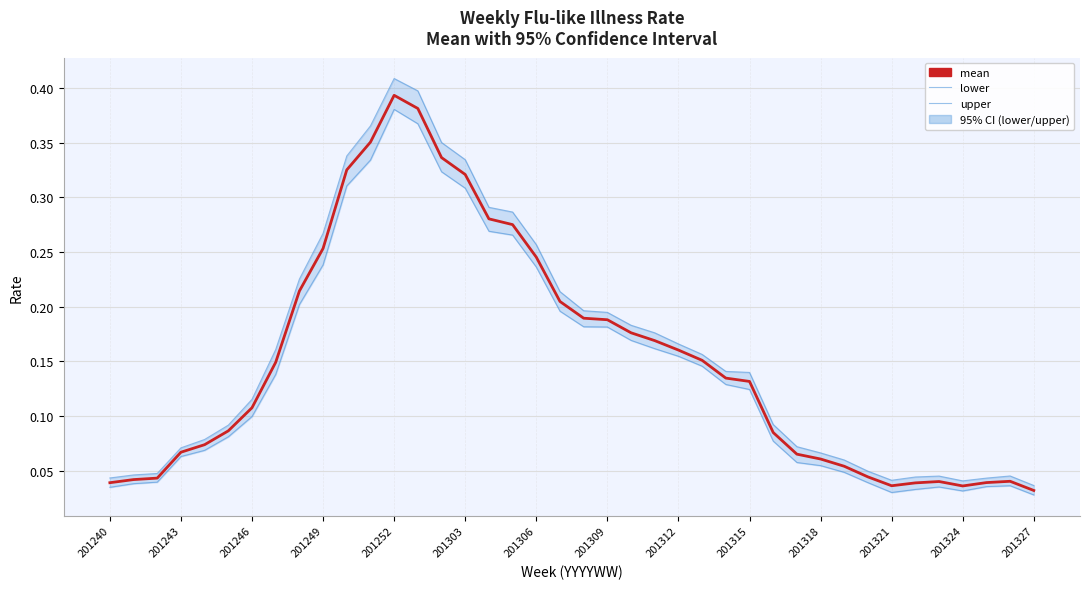

Is the value of upper at 201324 greater than the value of mean at 201303?

No